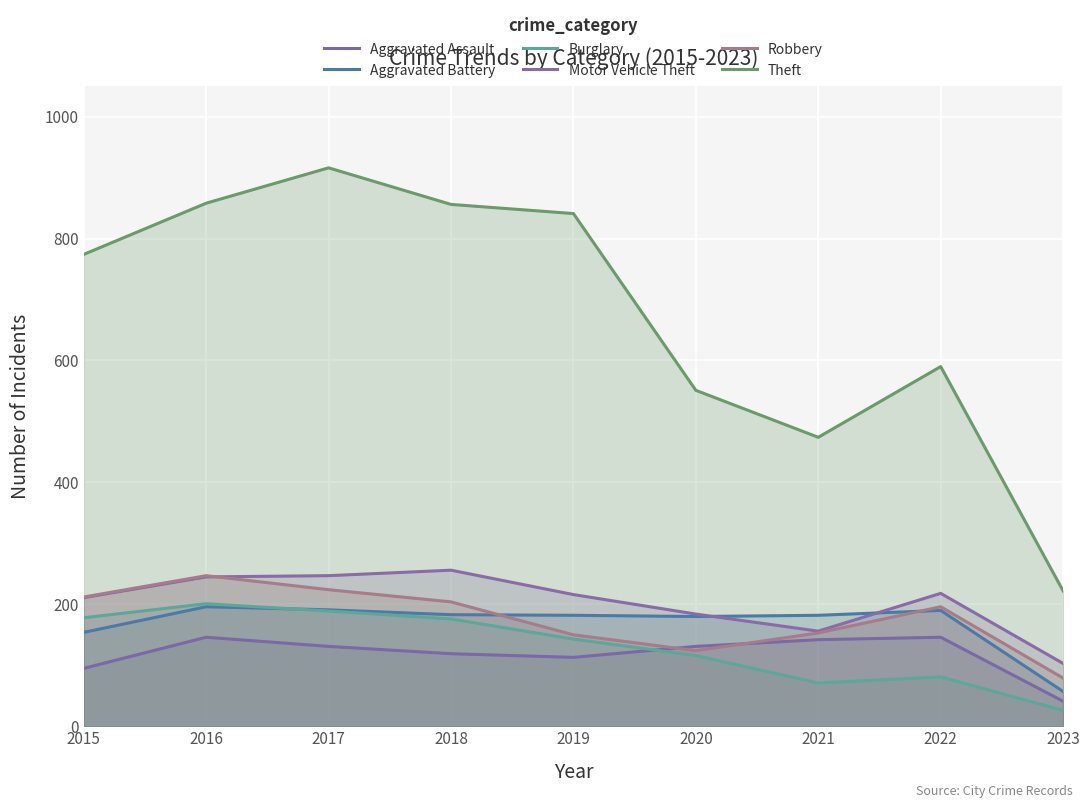

Count the number of data series in this chart.

6